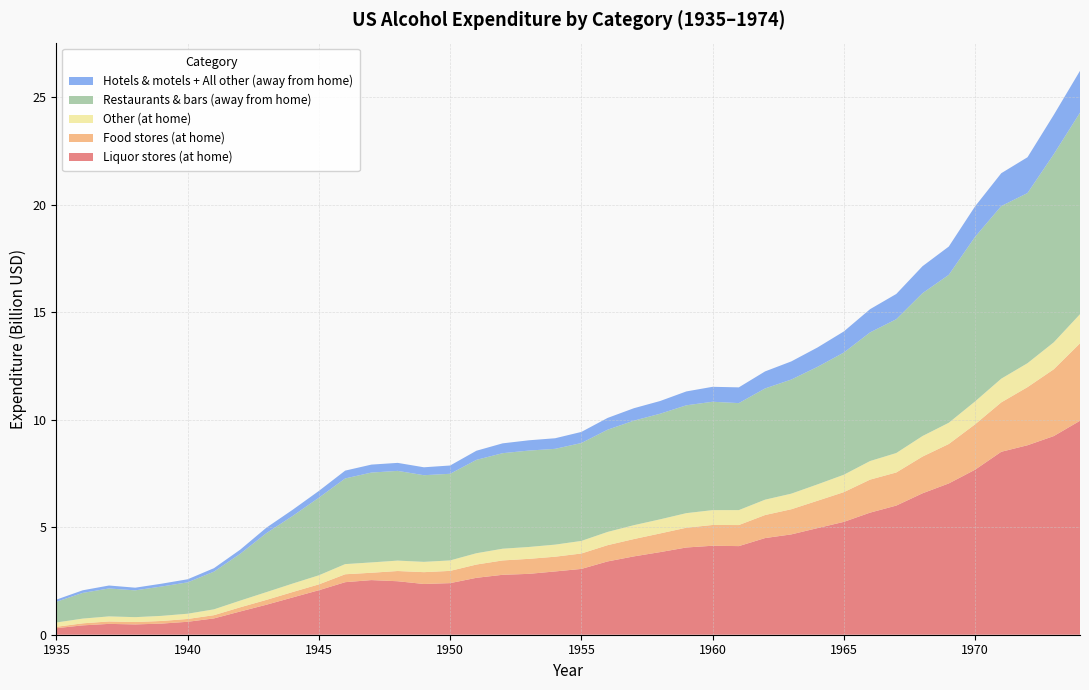

Reading left to right, extract all data points from this chart.

Liquor stores (at home): 305000000	435000000	504000000	479000000	517000000	602000000	758000000	1081000000	1395000000	1734000000	2070000000	2443000000	2540000000	2487000000	2359000000	2399000000	2646000000	2786000000	2830000000	2942000000	3060000000	3408000000	3642000000	3841000000	4056000000	4137000000	4120000000	4494000000	4665000000	4958000000	5247000000	5676000000	6005000000	6576000000	7034000000	7671000000	8506000000	8810000000	9236000000	9948000000
Food stores (at home): 65000000	95000000	113000000	111000000	122000000	131000000	151000000	194000000	225000000	252000000	272000000	368000000	341000000	475000000	550000000	569000000	617000000	668000000	698000000	685000000	717000000	756000000	806000000	868000000	919000000	966000000	979000000	1071000000	1169000000	1272000000	1382000000	1535000000	1539000000	1708000000	1834000000	2110000000	2297000000	2702000000	3105000000	3600000000
Other (at home): 199000000	220000000	235000000	227000000	237000000	244000000	271000000	311000000	361000000	393000000	422000000	472000000	481000000	484000000	479000000	487000000	526000000	545000000	552000000	562000000	584000000	616000000	645000000	656000000	678000000	690000000	695000000	714000000	725000000	761000000	809000000	864000000	904000000	955000000	987000000	1064000000	1102000000	1113000000	1254000000	1355000000
Restaurants & bars (away from home): 964000000	1195000000	1299000000	1246000000	1365000000	1459000000	1753000000	2176000000	2744000000	3144000000	3609000000	3984000000	4178000000	4172000000	4029000000	4028000000	4341000000	4442000000	4482000000	4454000000	4552000000	4753000000	4861000000	4910000000	5014000000	5039000000	4975000000	5172000000	5306000000	5465000000	5681000000	5981000000	6222000000	6642000000	6878000000	7652000000	8026000000	7911000000	8747000000	9371000000
Hotels & motels + All other (away from home): 101000000	121000000	137000000	124000000	131000000	143000000	161000000	192000000	254000000	288000000	315000000	363000000	370000000	372000000	368000000	385000000	424000000	457000000	478000000	492000000	516000000	547000000	577000000	591000000	645000000	695000000	732000000	792000000	843000000	901000000	981000000	1080000000	1174000000	1254000000	1315000000	1417000000	1527000000	1665000000	1826000000	1945000000